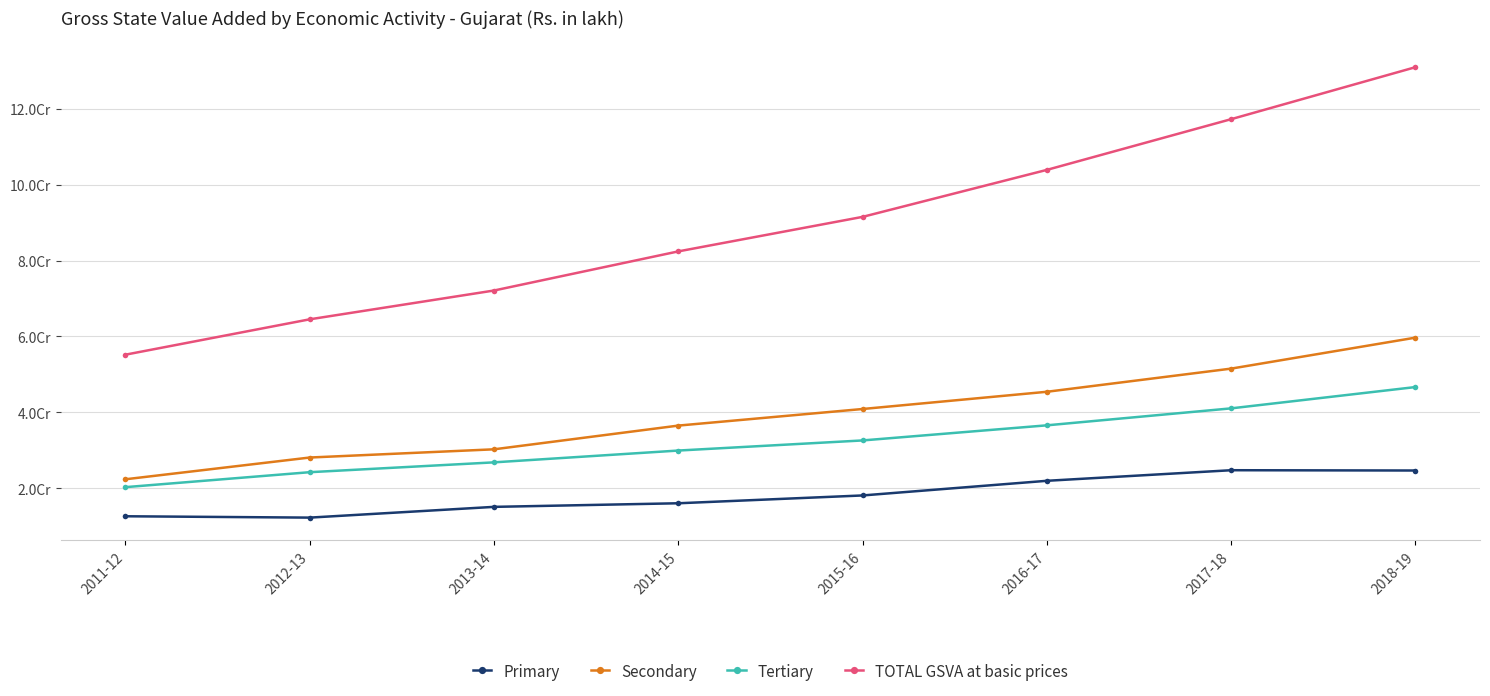

Which category has the lowest value across all series?

2012-13